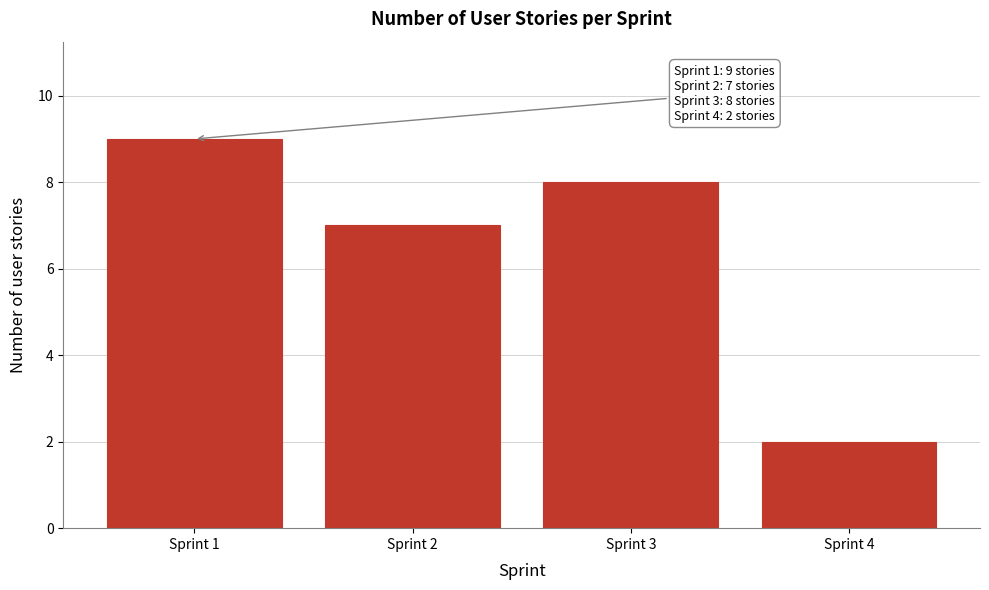

Reading left to right, transcribe all the data shown in this chart.

Sprint 1=9	Sprint 2=7	Sprint 3=8	Sprint 4=2